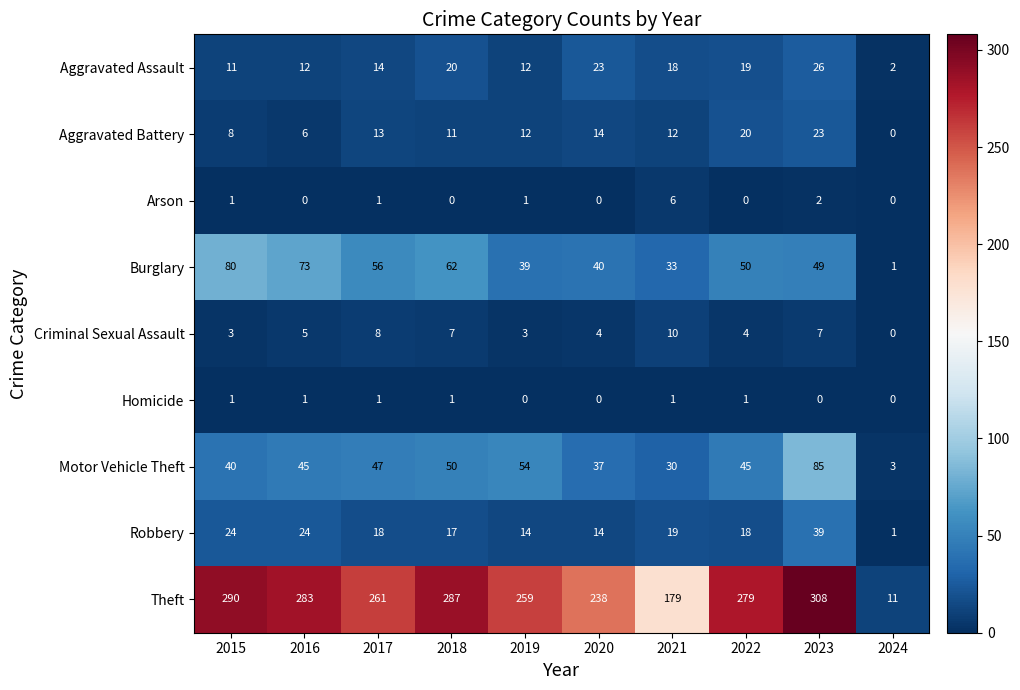

Which series has the widest spread of values?

Theft